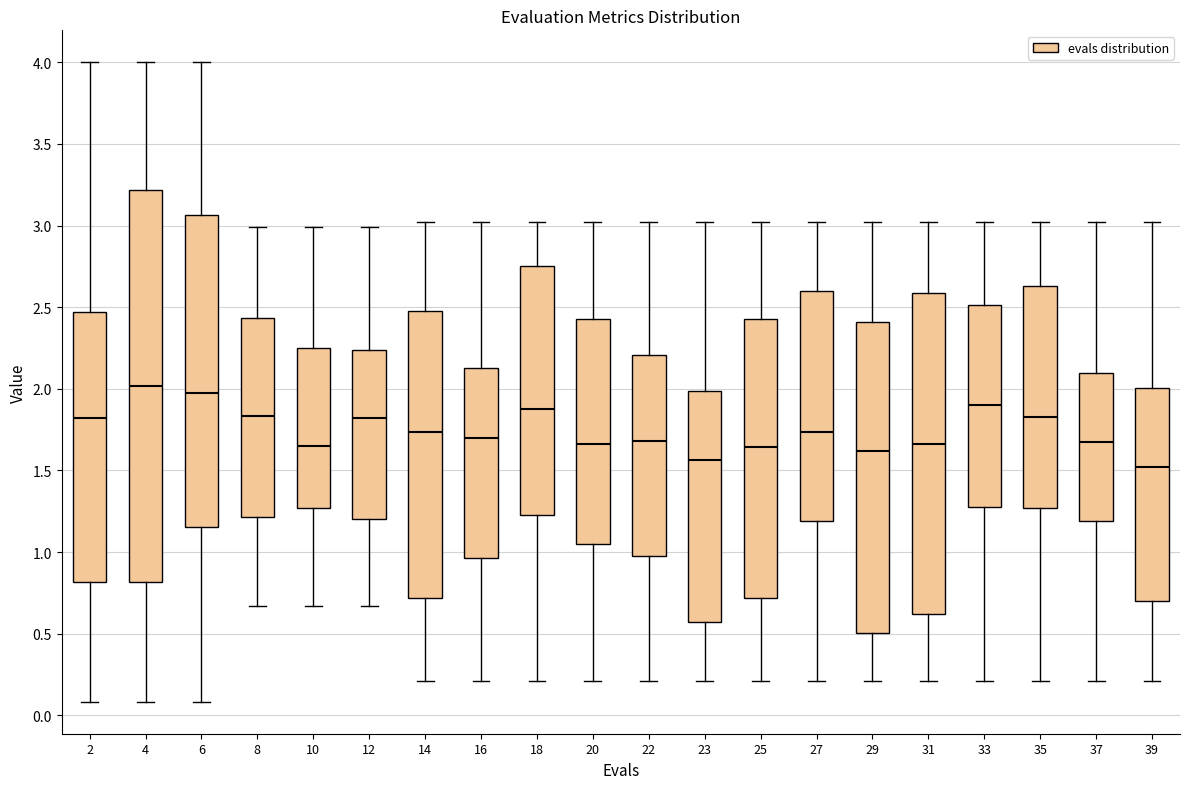

Where does the median line of the box at x = 25 sit on the y-axis? The values are not printed on the chart, so give them approximately, as read against the axis.

1.65